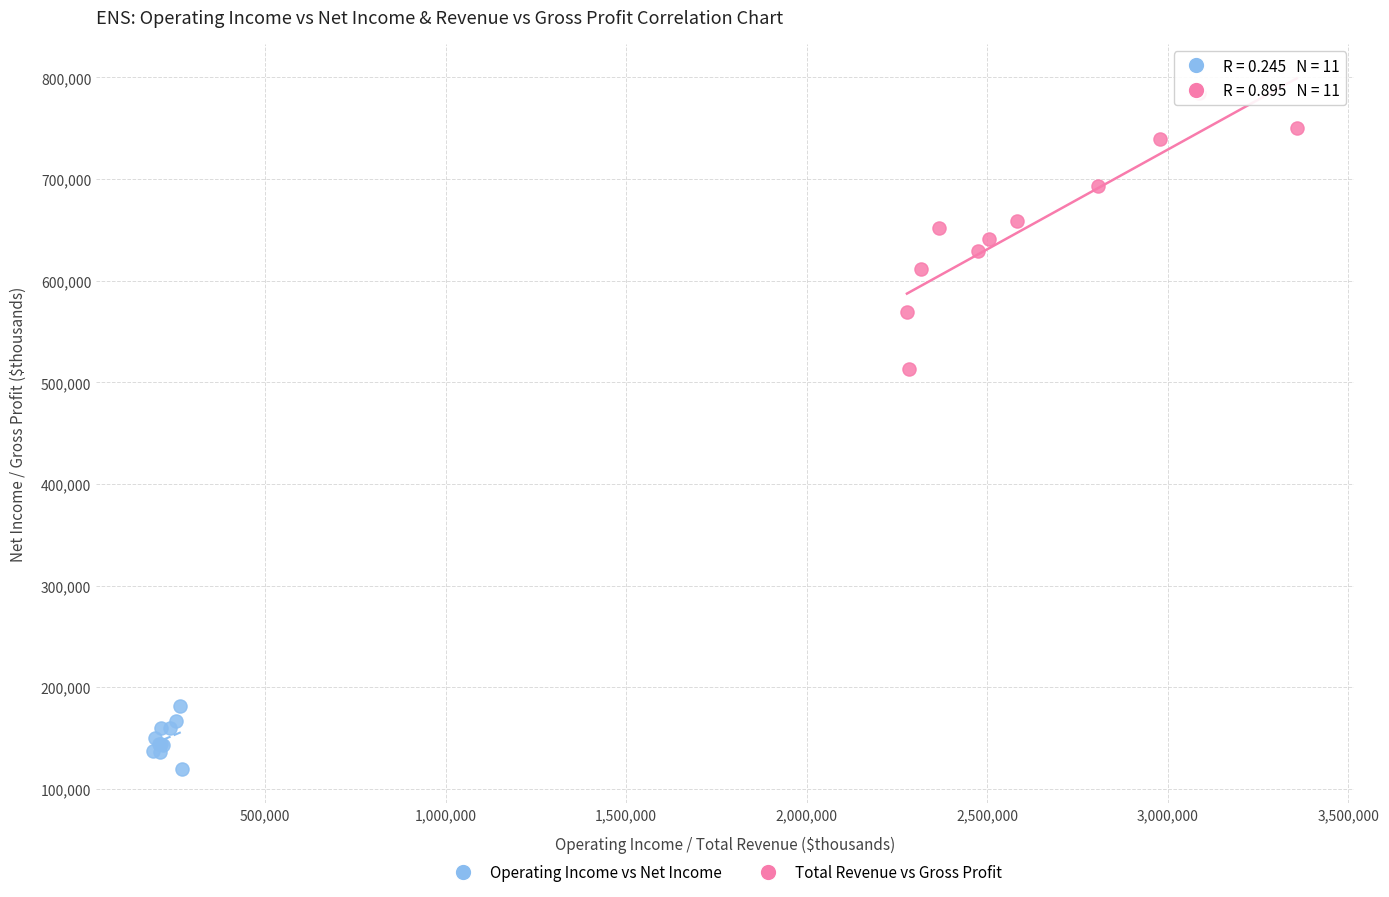

Which series contains the highest Y value?

Total Revenue vs Gross Profit